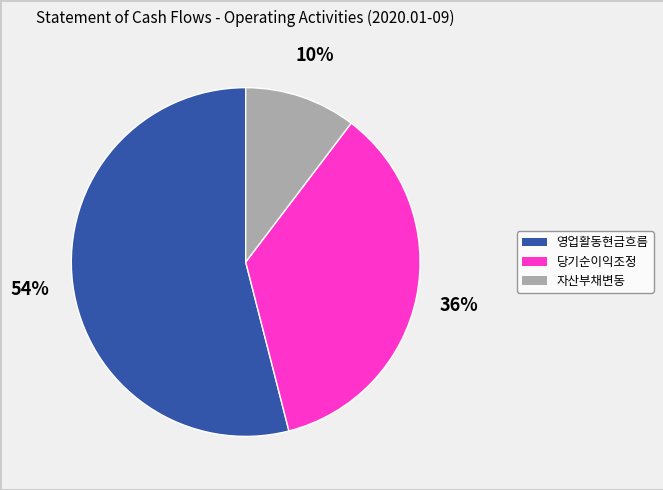

To the nearest percent, what is the average slice percentage?

33%